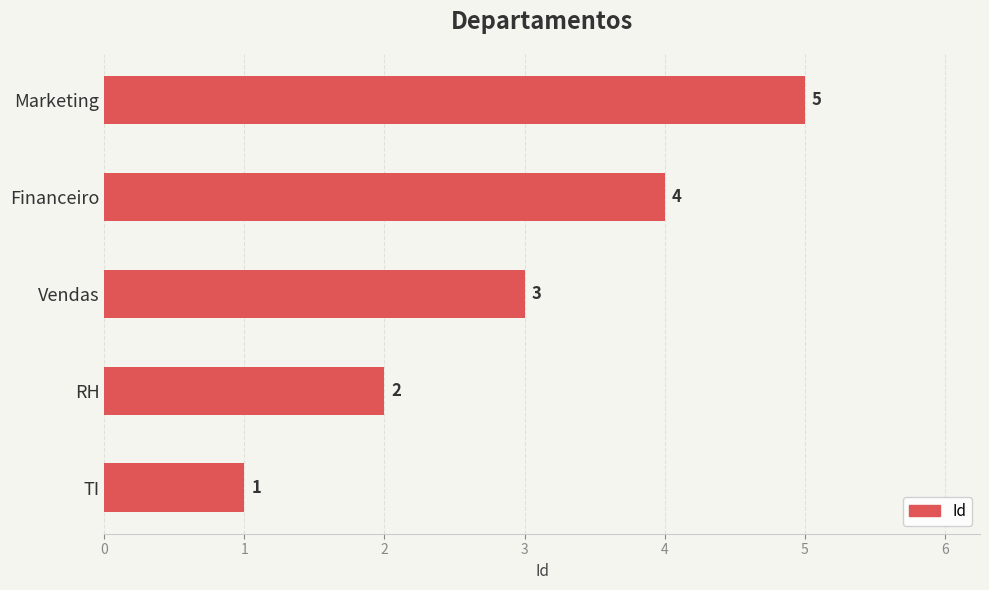

List the labels in order of value, largest first.

Marketing, Financeiro, Vendas, RH, TI